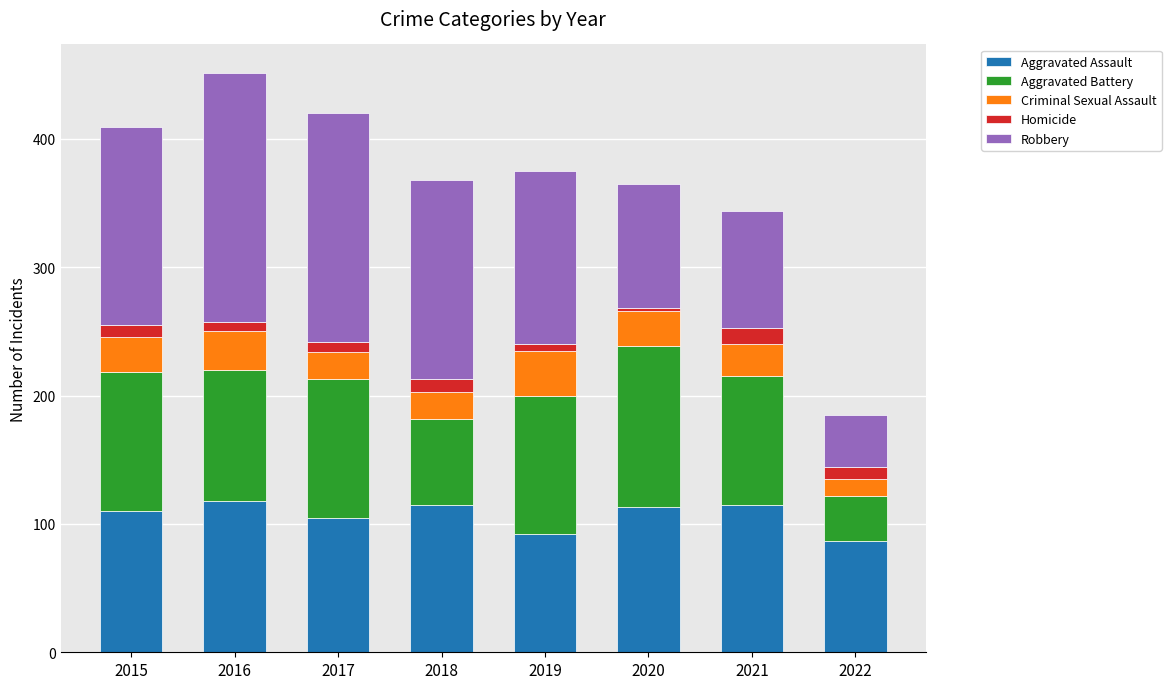

What is the difference between the second highest and minimum values in the Aggravated Assault series?

28